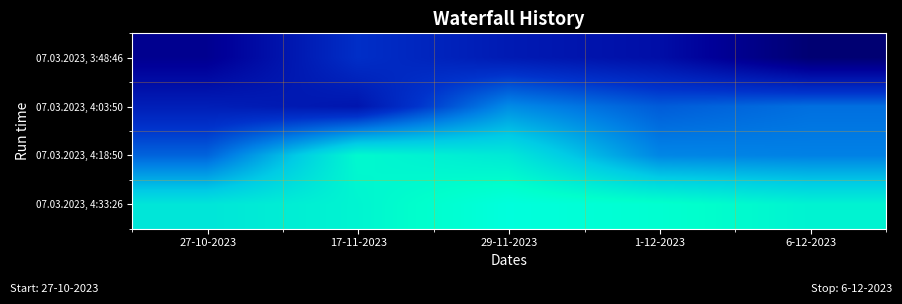

Reading right to left, list all the values displayed in this chart.

07.03.2023, 3:48:46: 6-12-2023=2.4	1-12-2023=3.2	29-11-2023=3.4	17-11-2023=3.7	27-10-2023=2.8
07.03.2023, 4:03:50: 6-12-2023=4.3	1-12-2023=4.2	29-11-2023=4.6	17-11-2023=3.3	27-10-2023=3.4
07.03.2023, 4:18:50: 6-12-2023=4.5	1-12-2023=4.5	29-11-2023=5.5	17-11-2023=5.8	27-10-2023=4.2
07.03.2023, 4:33:26: 6-12-2023=5.7	1-12-2023=5.9	29-11-2023=6.0	17-11-2023=5.7	27-10-2023=5.5